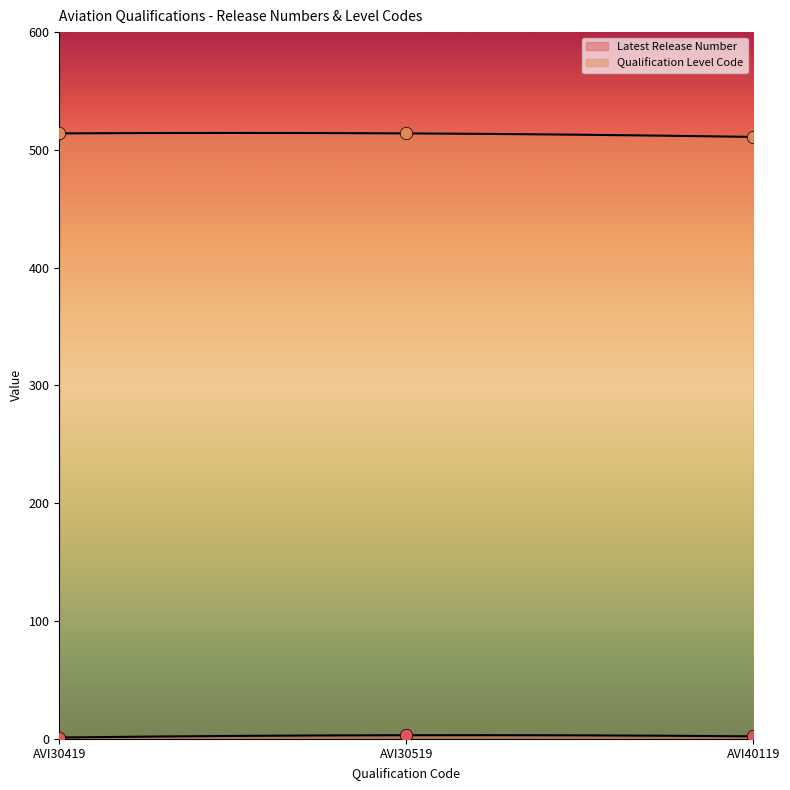

At how many categories does at least one series exceed 162?

3